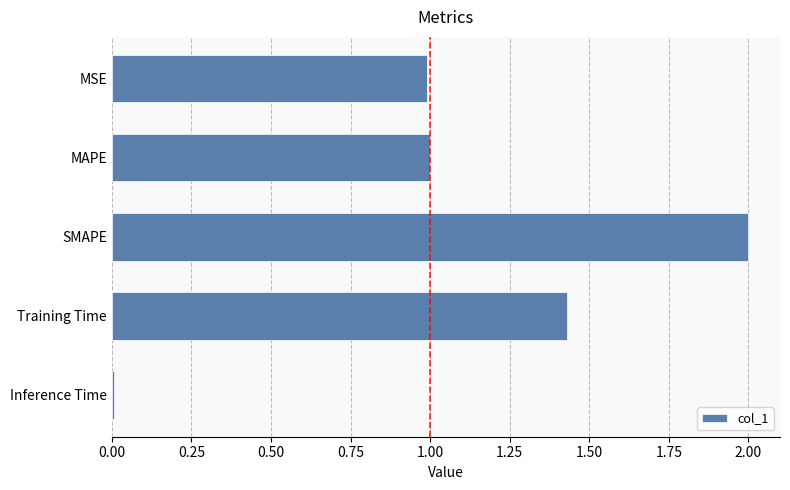

What is the difference between the maximum and minimum values?

2.0